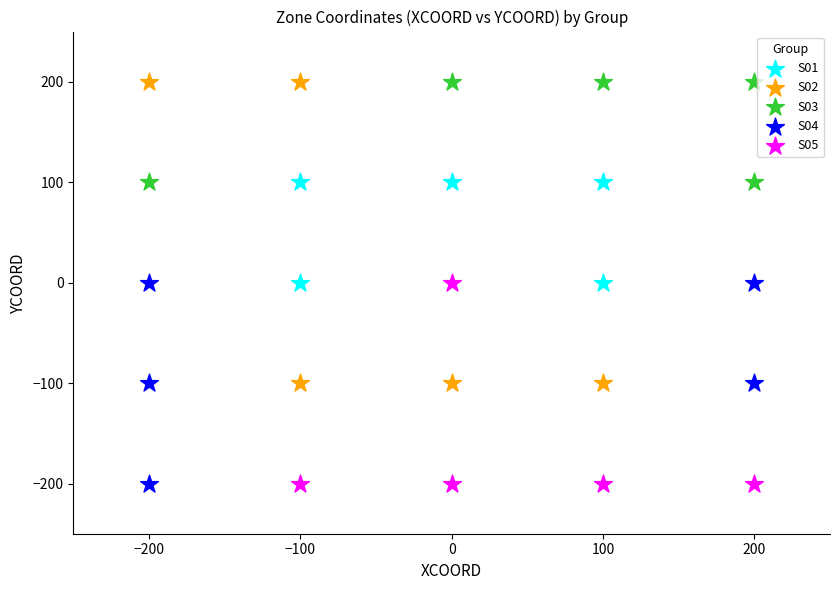

What are all the series names shown in the legend?

S01, S02, S03, S04, S05